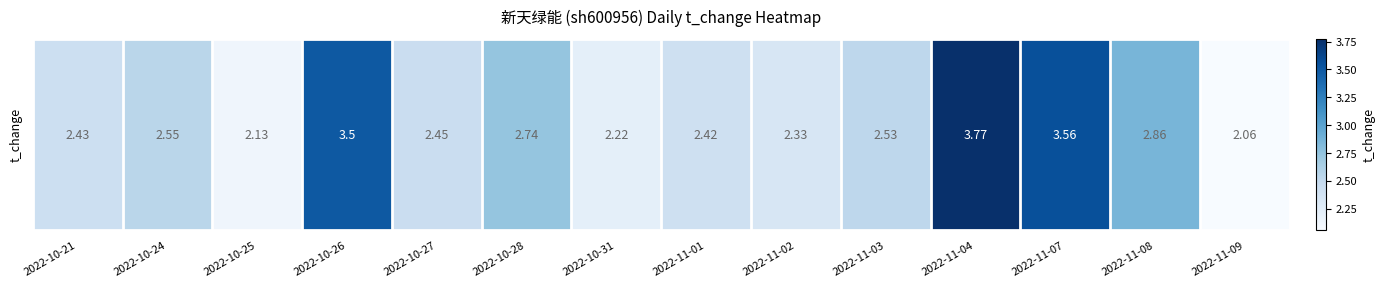

What is the ratio of the value at 2022-11-09 to the value at 2022-10-31?

0.9